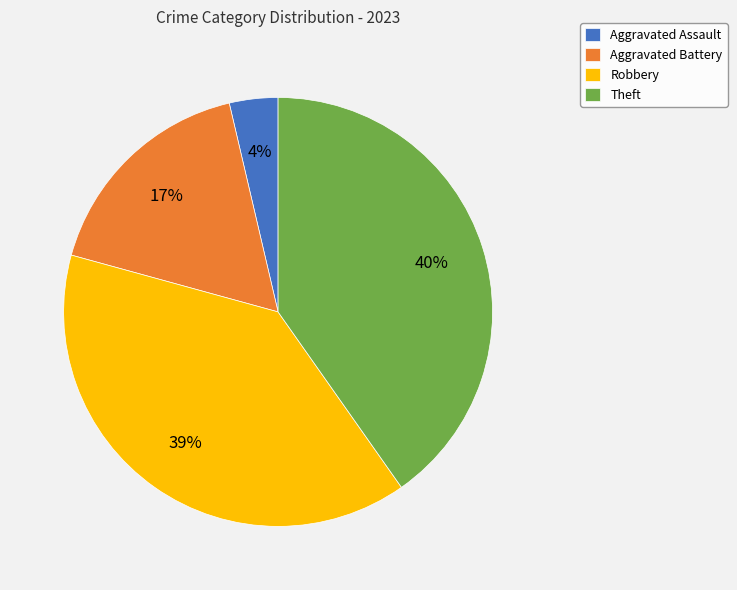

Rank the categories by value from lowest to highest.

Aggravated Assault, Aggravated Battery, Robbery, Theft